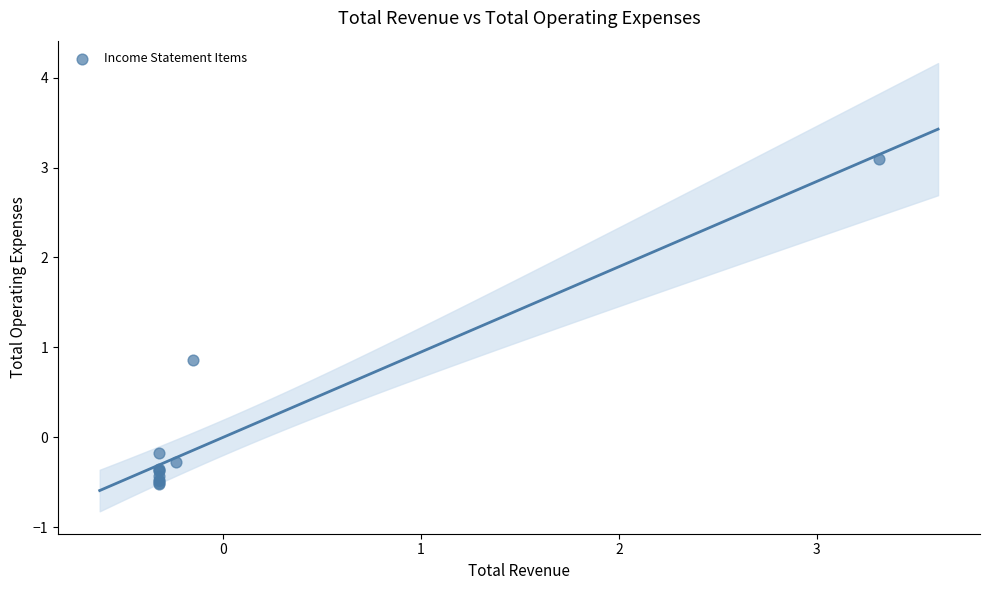

What Y value in the scatter plot is closest to 1?

0.9